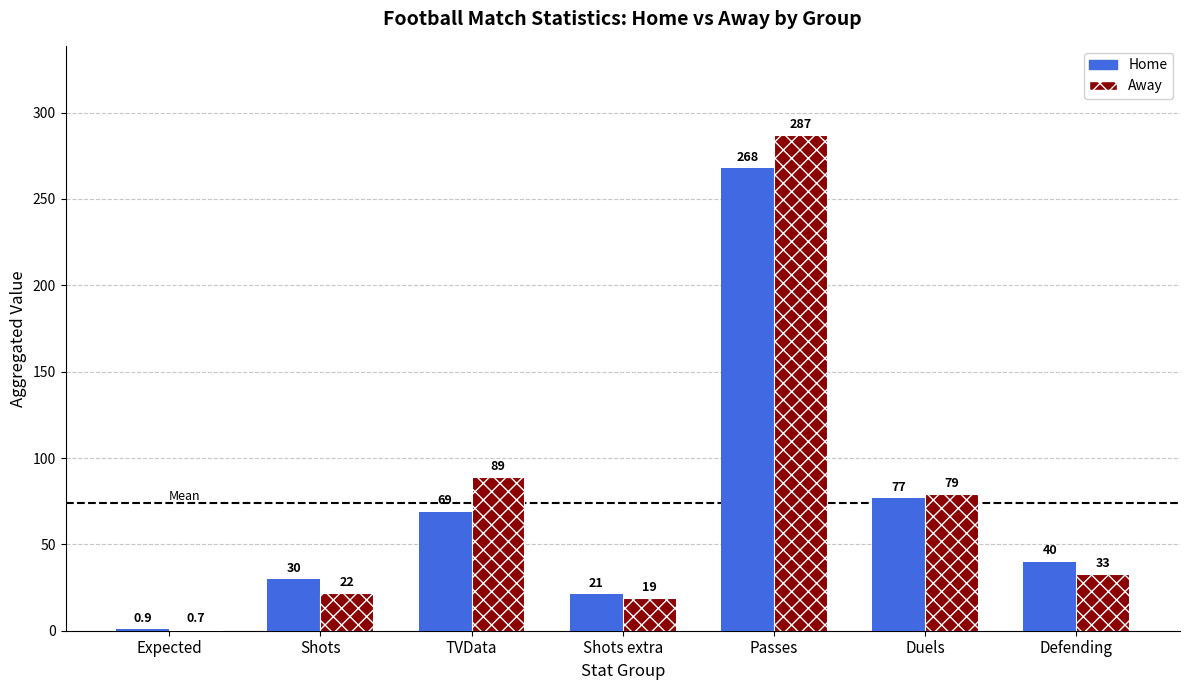

What is the sum of the Away values at Defending and Expected?

33.7